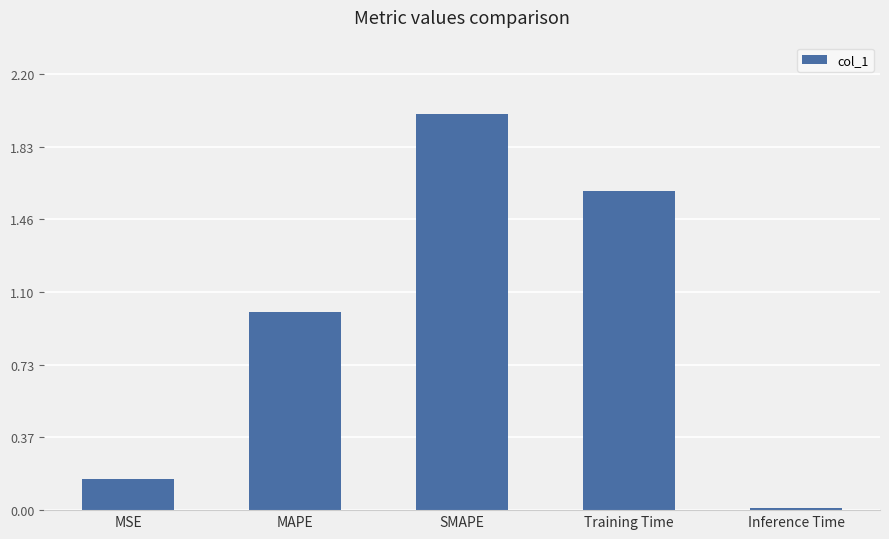

What is the label of the 2nd bar from the left?

MAPE